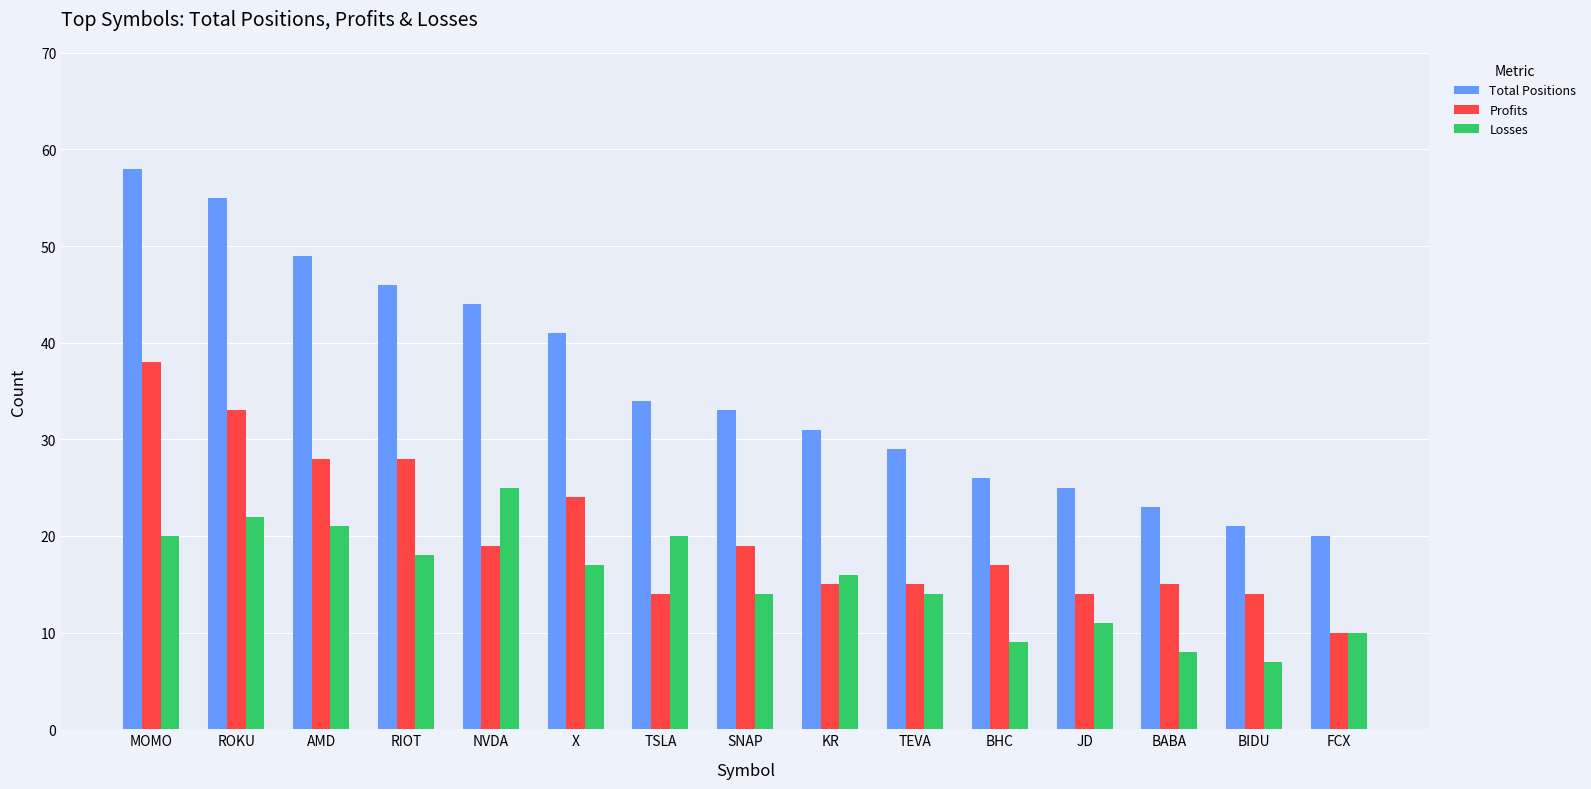

What is the spread (max minus min) of values at TSLA?

20